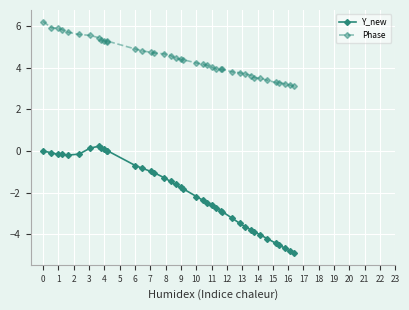

What is the difference between the maximum and minimum values in the Y_new series?

5.1